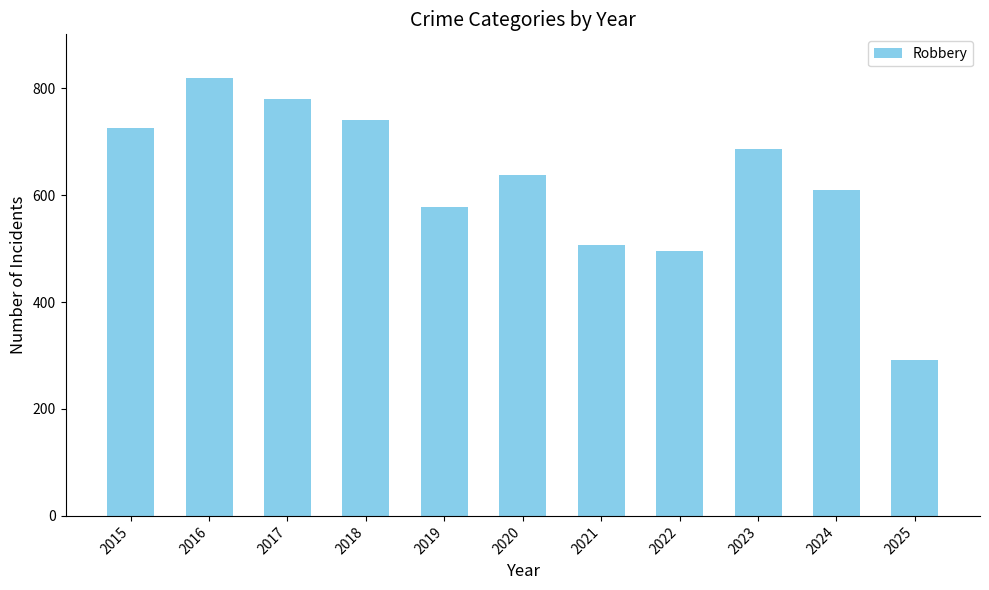

What is the difference between the maximum and minimum values?

528